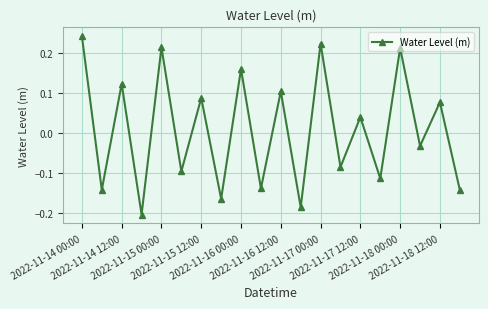

How many interior local peaks (higher than both neighbors) does the data have?

9